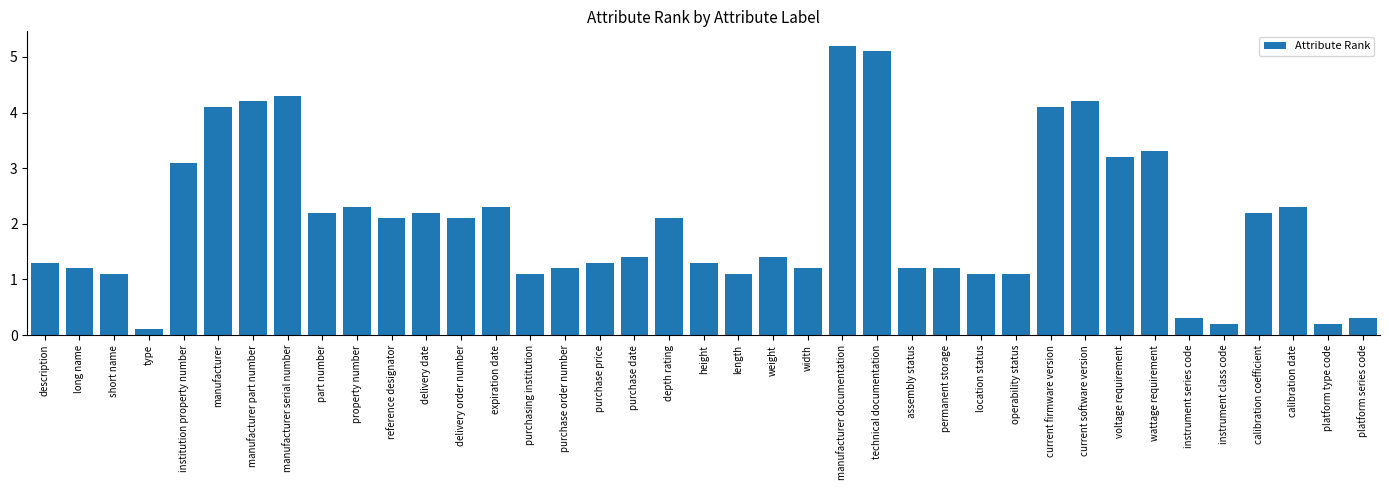

Reading left to right, extract all data points from this chart.

1.3	1.2	1.1	0.1	3.1	4.1	4.2	4.3	2.2	2.3	2.1	2.2	2.1	2.3	1.1	1.2	1.3	1.4	2.1	1.3	1.1	1.4	1.2	5.2	5.1	1.2	1.2	1.1	1.1	4.1	4.2	3.2	3.3	0.3	0.2	2.2	2.3	0.2	0.3